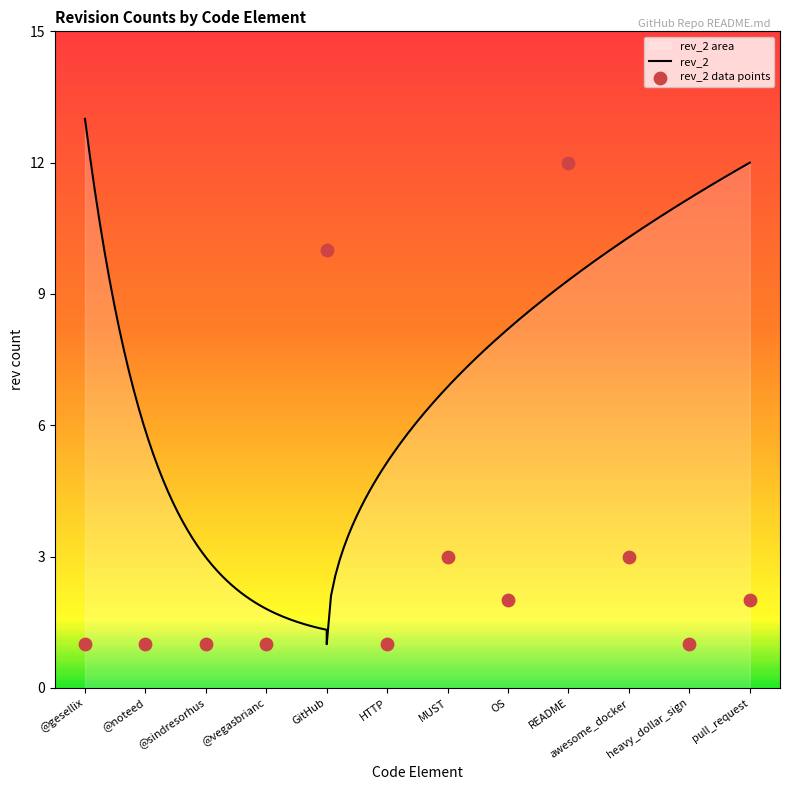

What is the ratio of the value at HTTP to the value at pull_request?

0.5